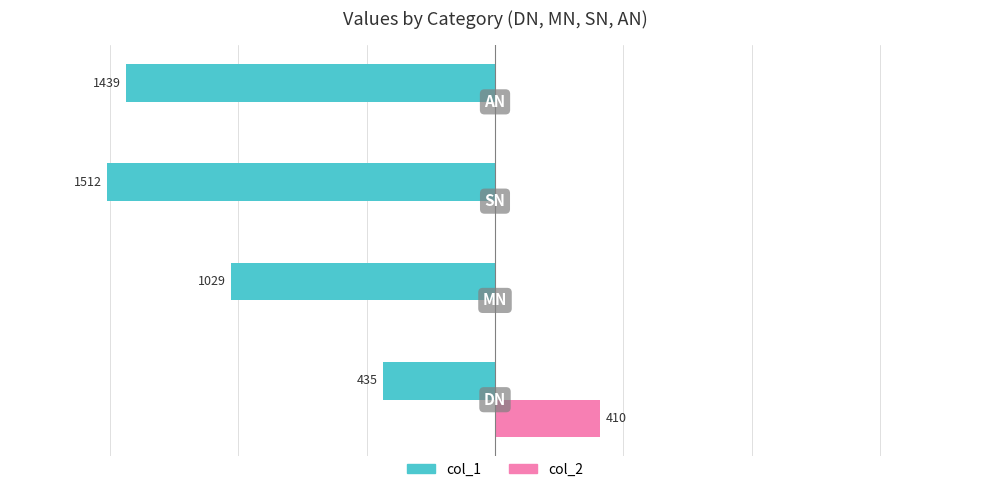

Which series has the widest spread of values?

col_1